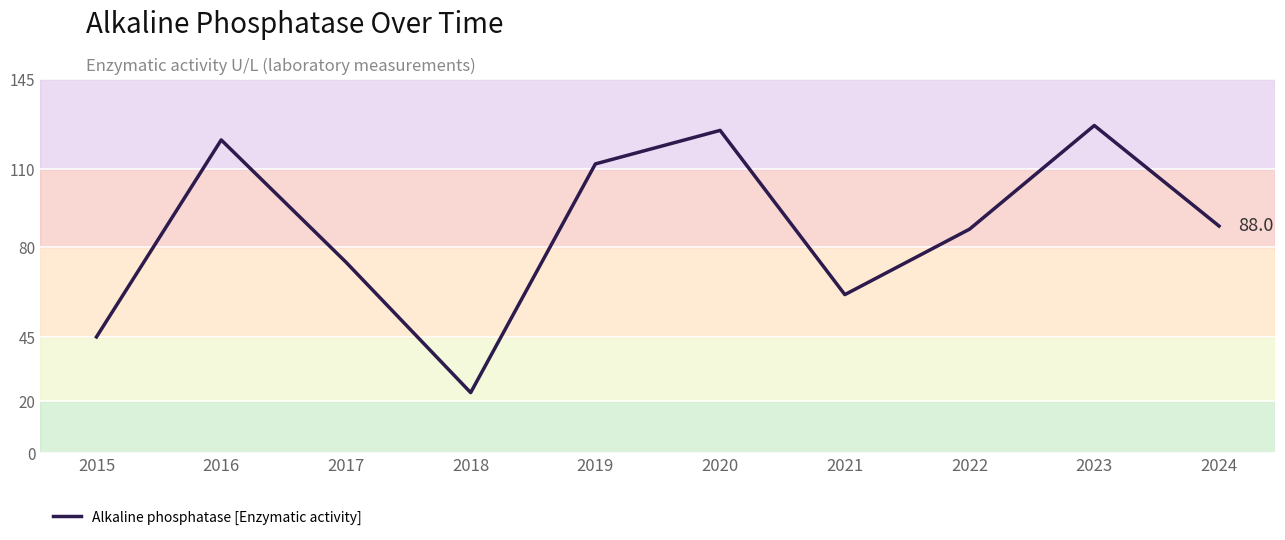

At which category does the data reach its first local peak?

2016